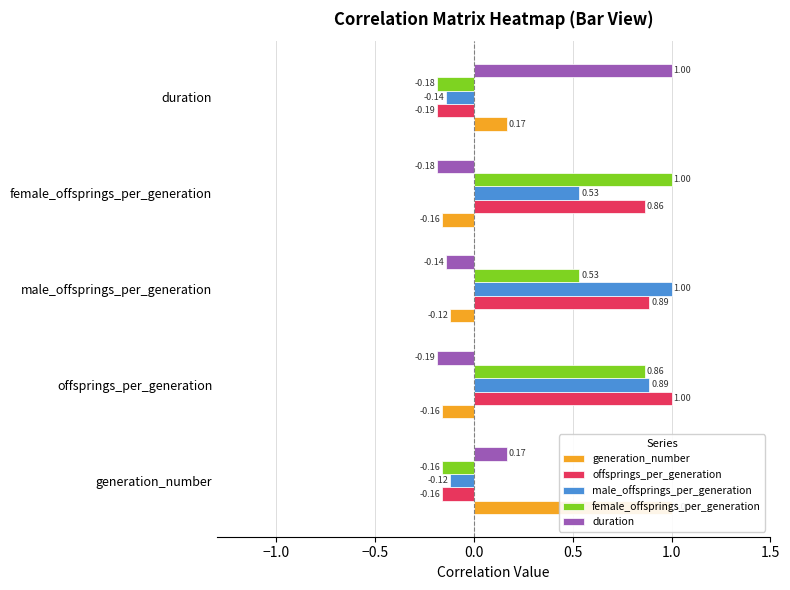

Is it true that male_offsprings_per_generation equals -0.2 at duration?

False